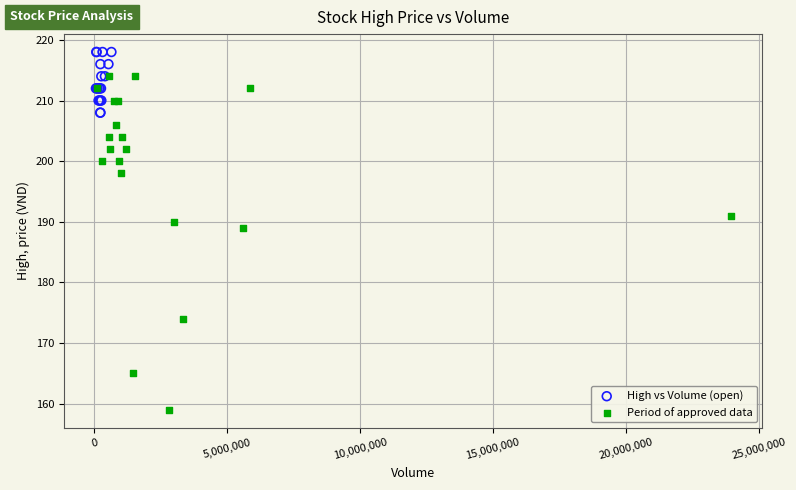

Which series has the widest spread of Y values?

Period of approved data